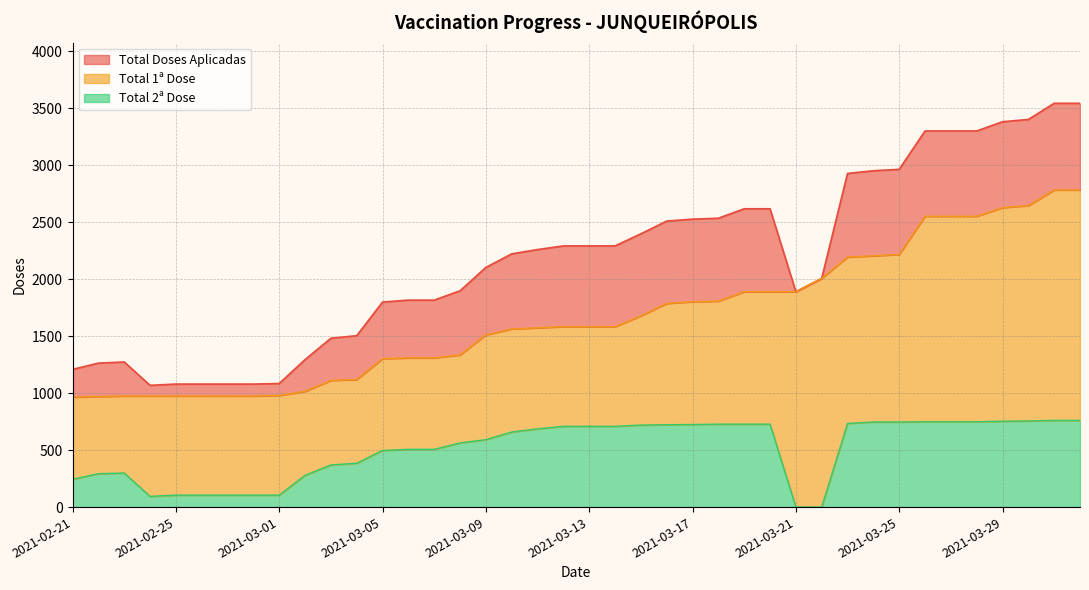

What is the maximum value shown in the chart?

3545